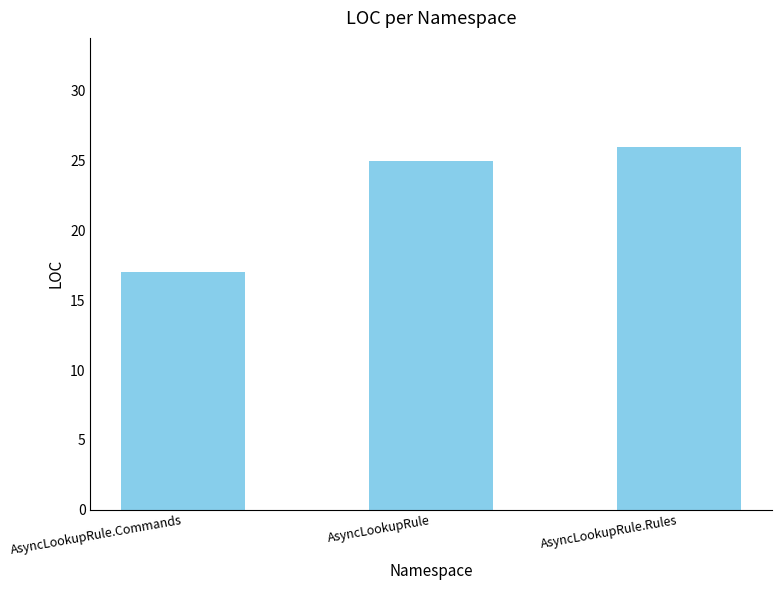

How many bars are there in total?

3